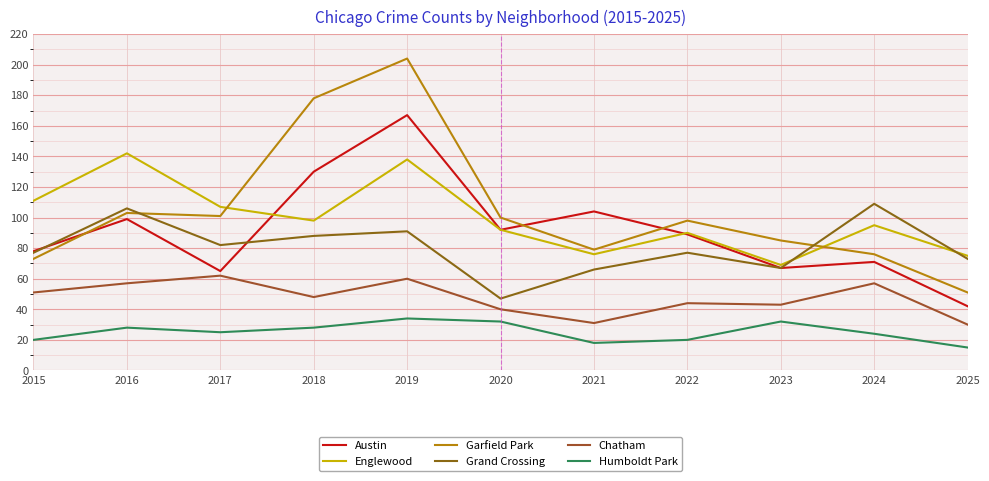

In Austin, how many points are lower than both neighbors (excluding endpoints)?

3